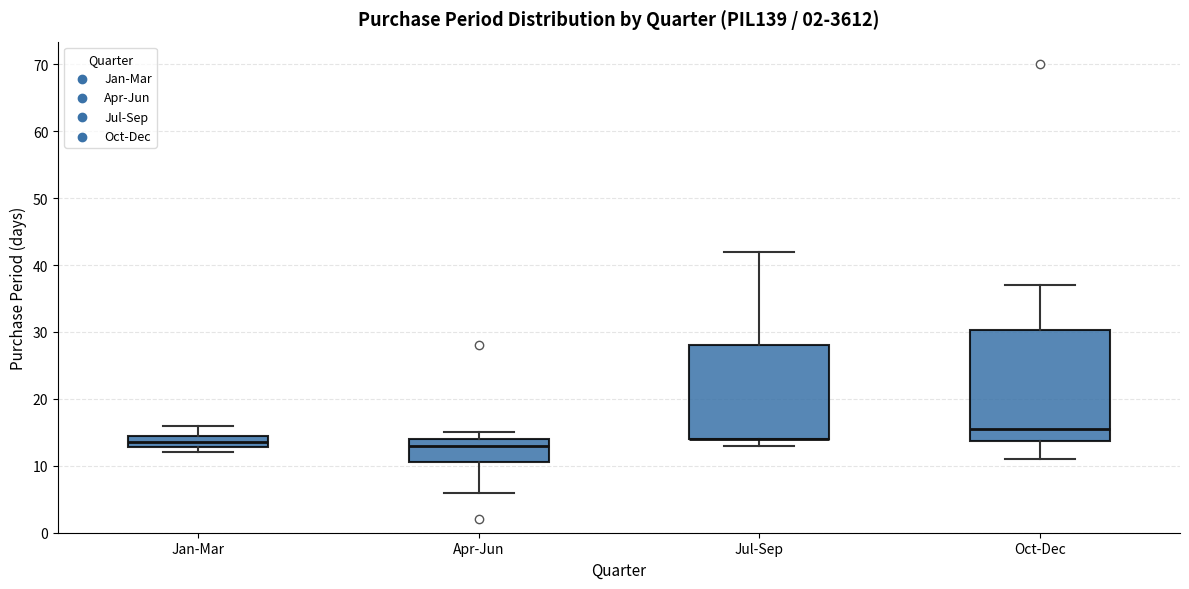

Reading left to right, read every box against the y-axis: the position of its median line, the range the box covers, and the ends of its whiskers. The values are not printed on the chart, so give them approximately, as read against the axis.

Jan-Mar: median 14, box 13 to 15, whiskers 12 to 16
Apr-Jun: median 13, box 11 to 14, whiskers 6 to 15
Jul-Sep: median 14 (drawn on the box's lower edge), box 14 to 28, whiskers 13 to 42
Oct-Dec: median 16, box 14 to 30, whiskers 11 to 37